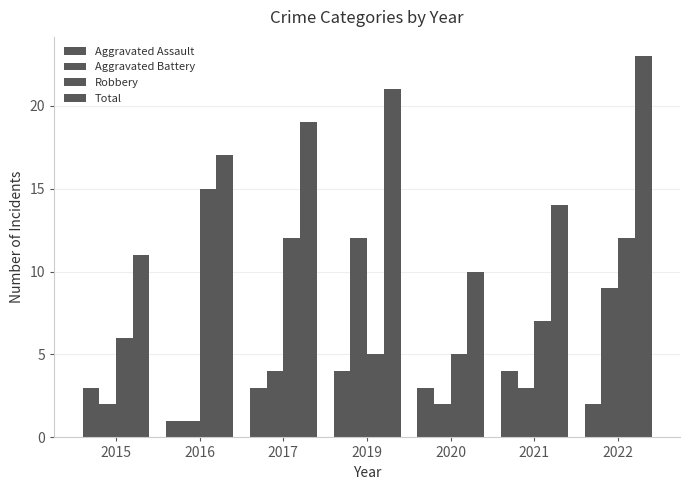

Which category has the highest value in the Aggravated Assault series?

2019